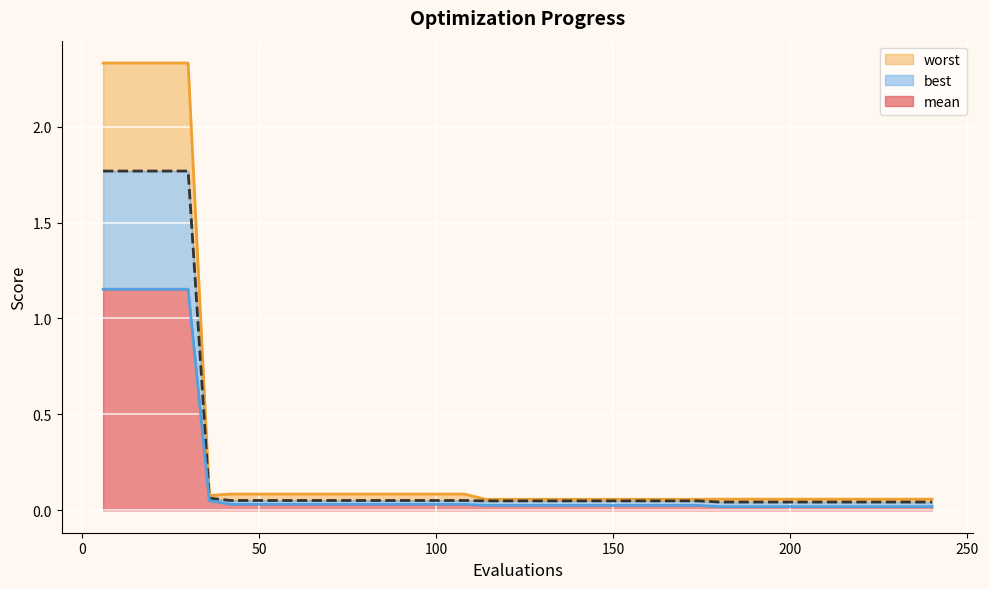

What is the value of the mean point at the 9th from the left?

0.1